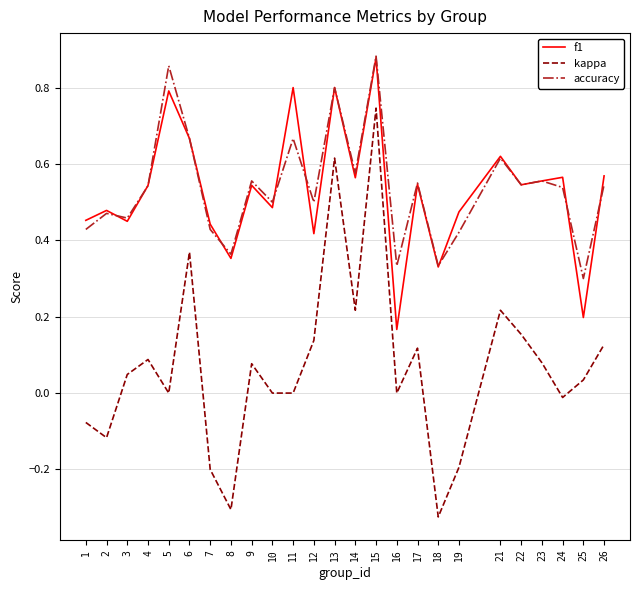

True or false: f1 and kappa intersect in this chart.

False